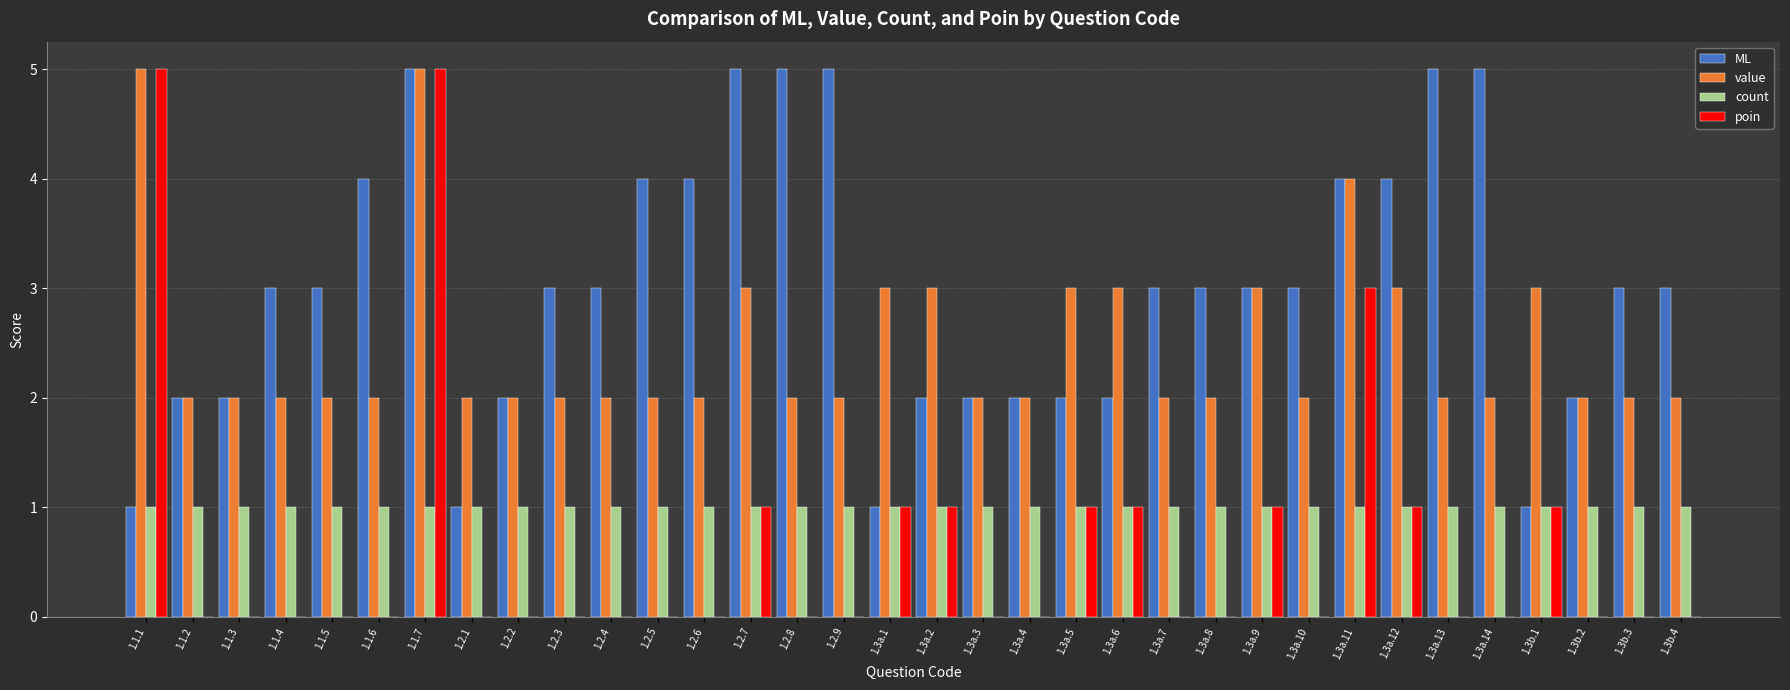

What are all the series names shown in the legend?

ML, value, count, poin